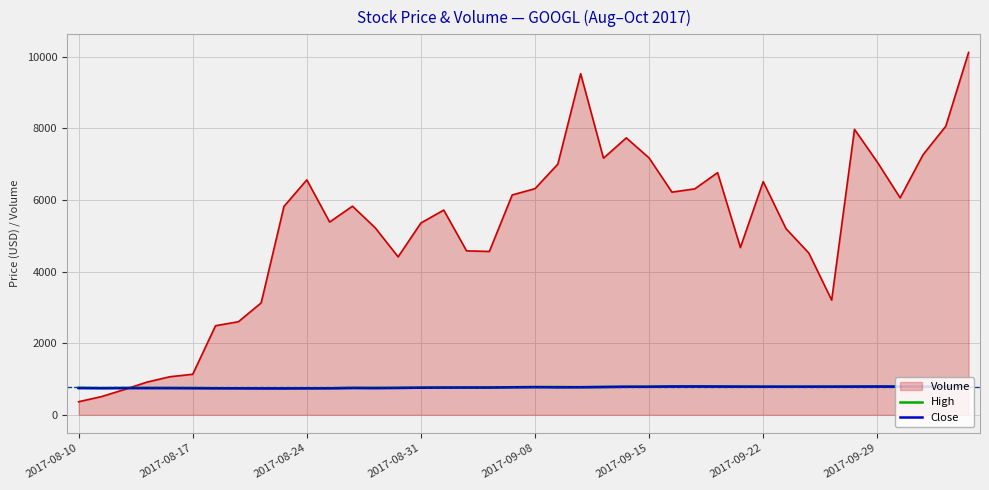

Which series has the widest spread of values?

Volume